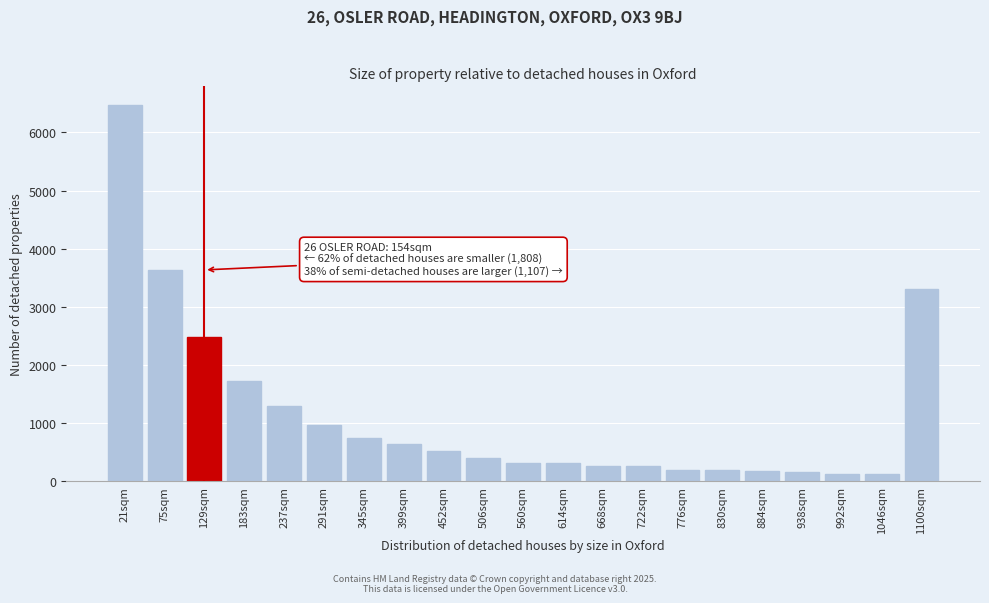

What is the sum of all values?

24321